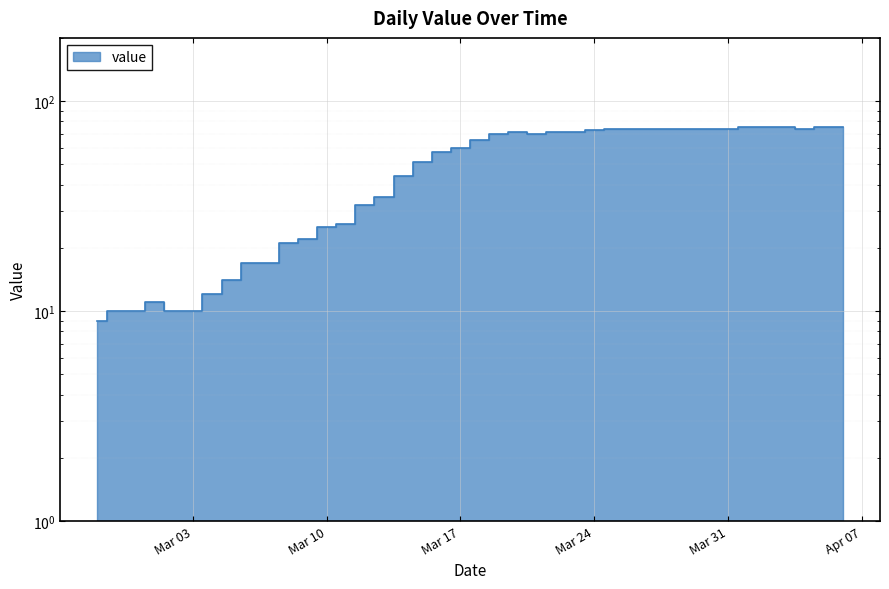

Where is the first local maximum?

2020-03-01